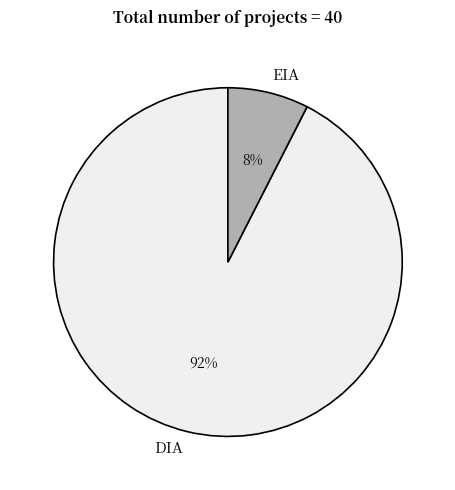

To the nearest percent, what portion does DIA represent?

92%